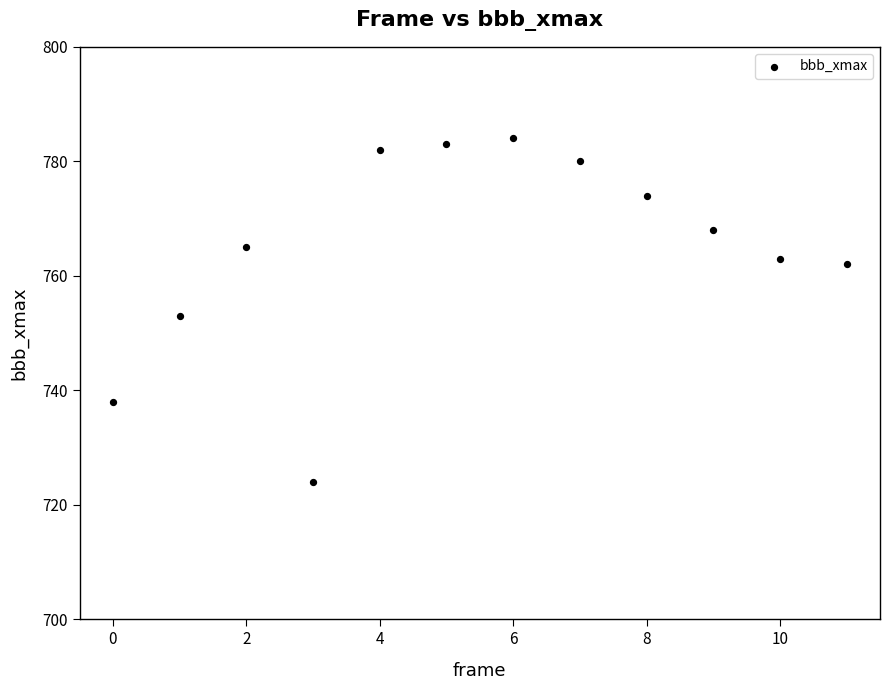

What is the average Y value?

765